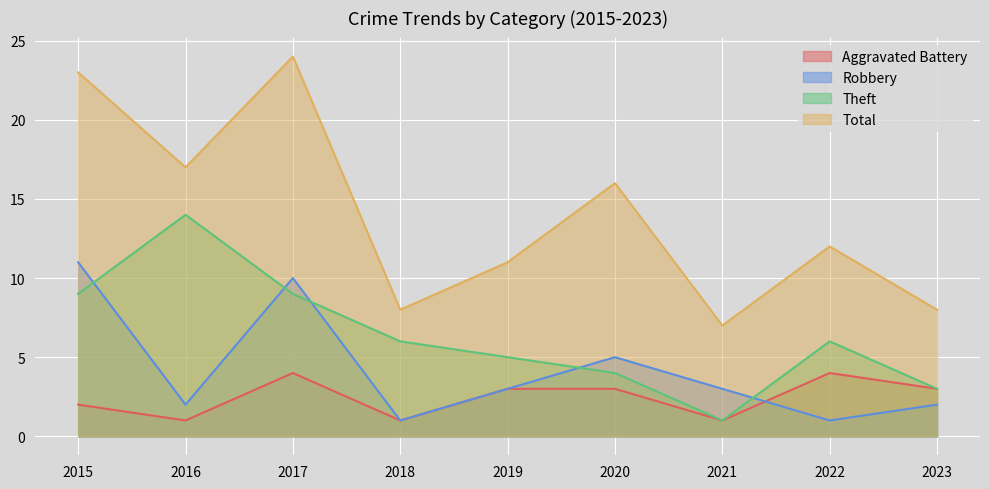

Does the chart display data point markers on the line(s)?

No